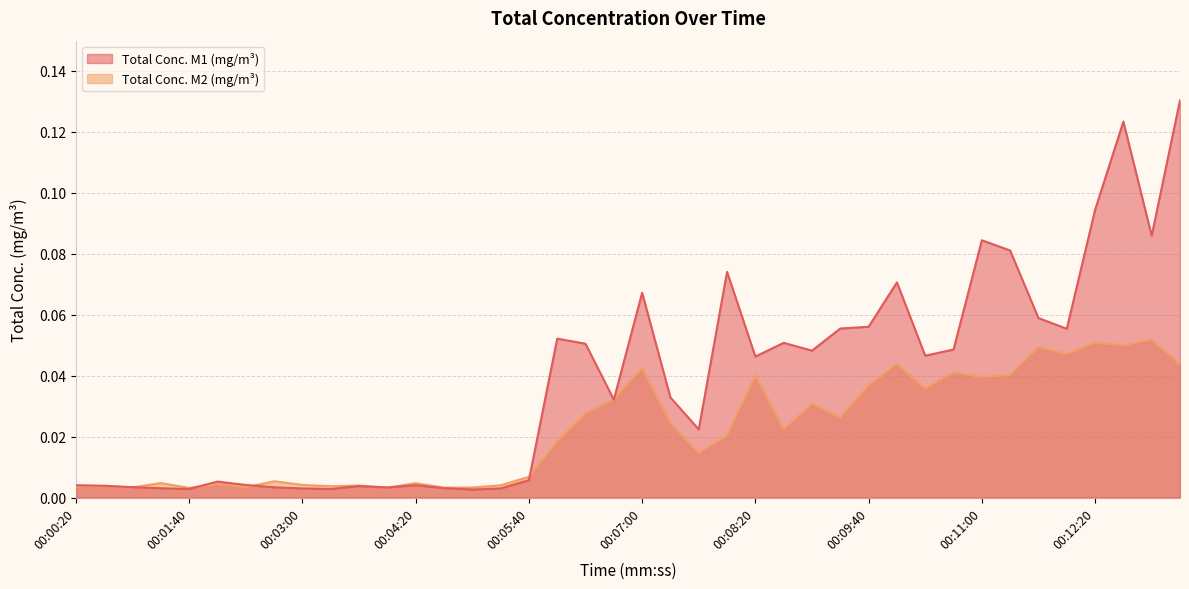

True or false: Total Conc. M1 (mg/m³) has more than 1 points higher than both neighbors.

True